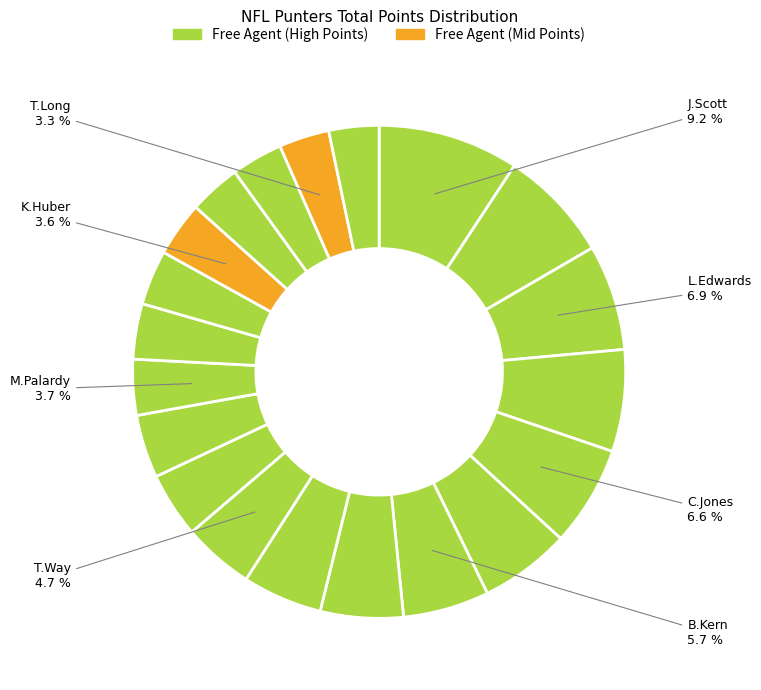

How many segments does this pie chart have?

20